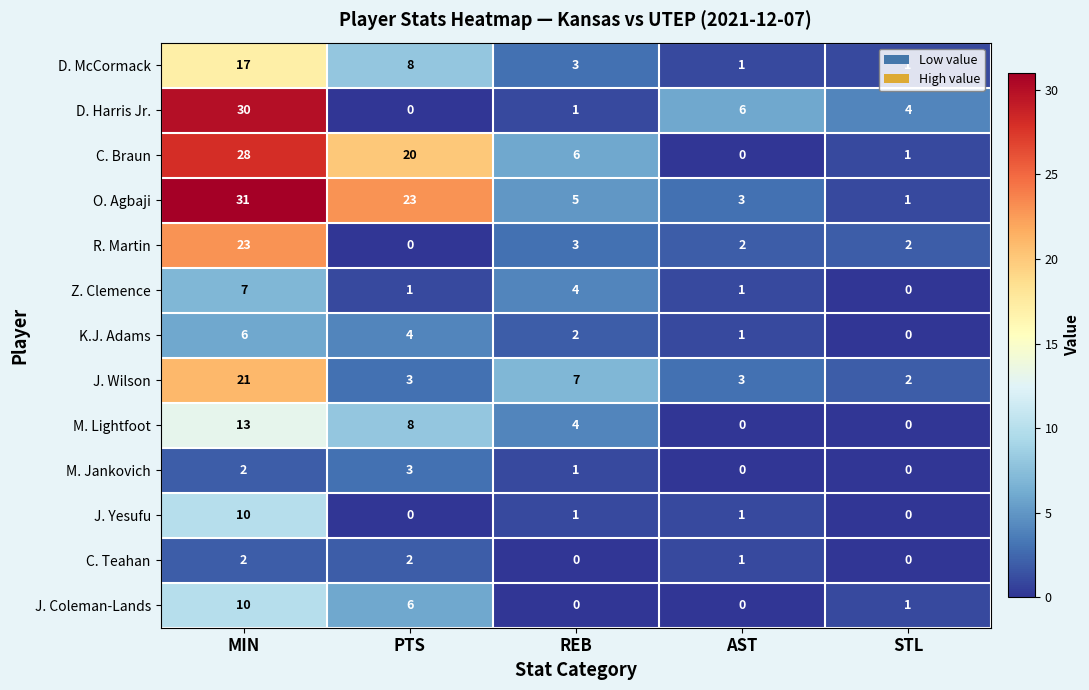

What is the average value of the J. Coleman-Lands series?

3